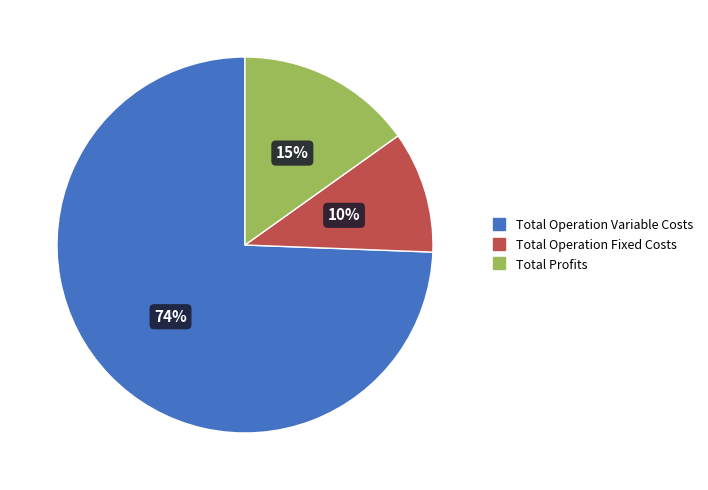

Is there any slice that represents more than half of the pie?

Yes